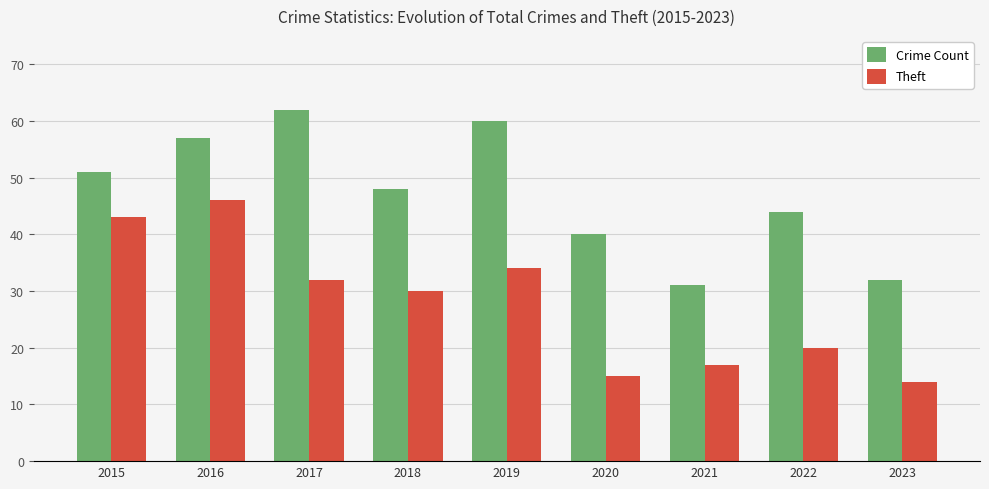

Reading left to right, what are all the values shown in this chart?

Crime Count: 51	57	62	48	60	40	31	44	32
Theft: 43	46	32	30	34	15	17	20	14